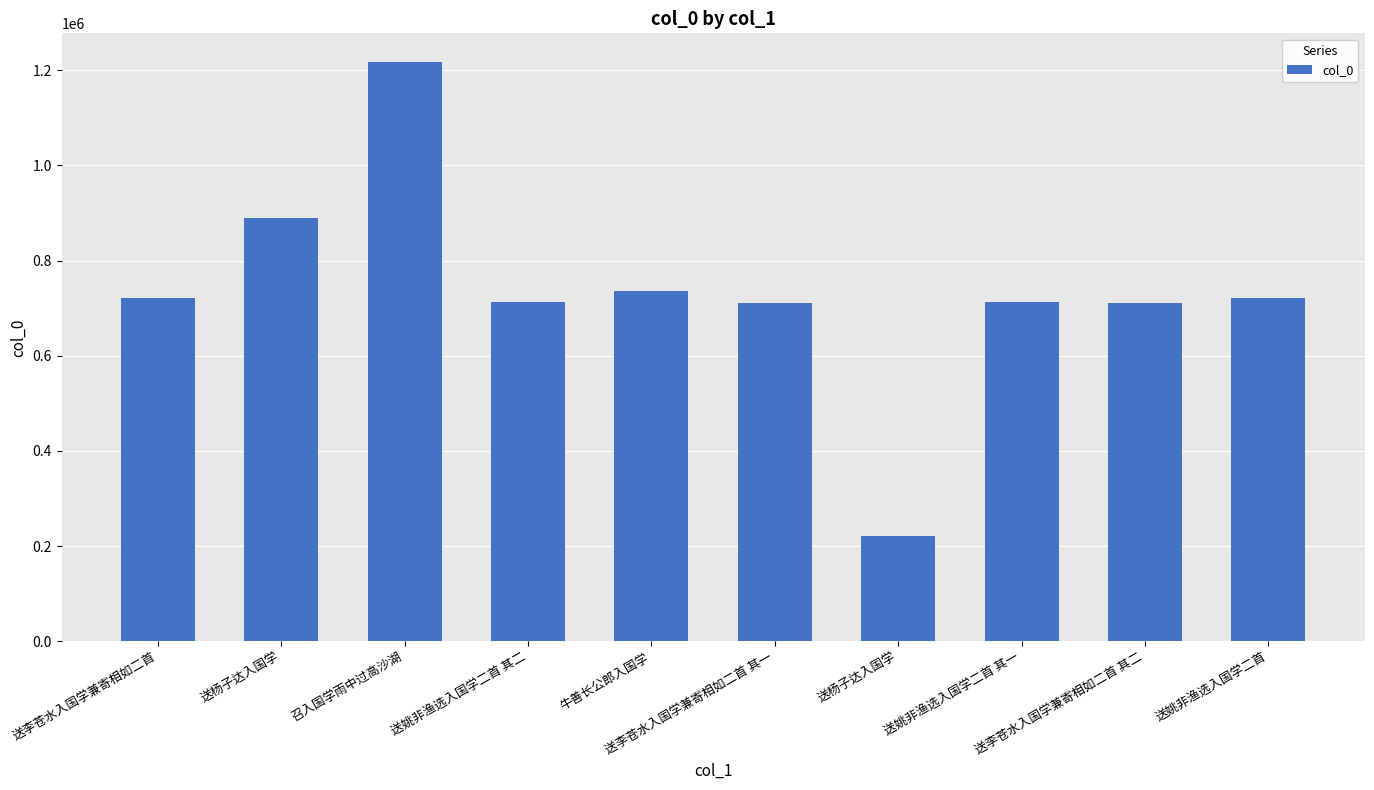

How many data points does each series have?

10